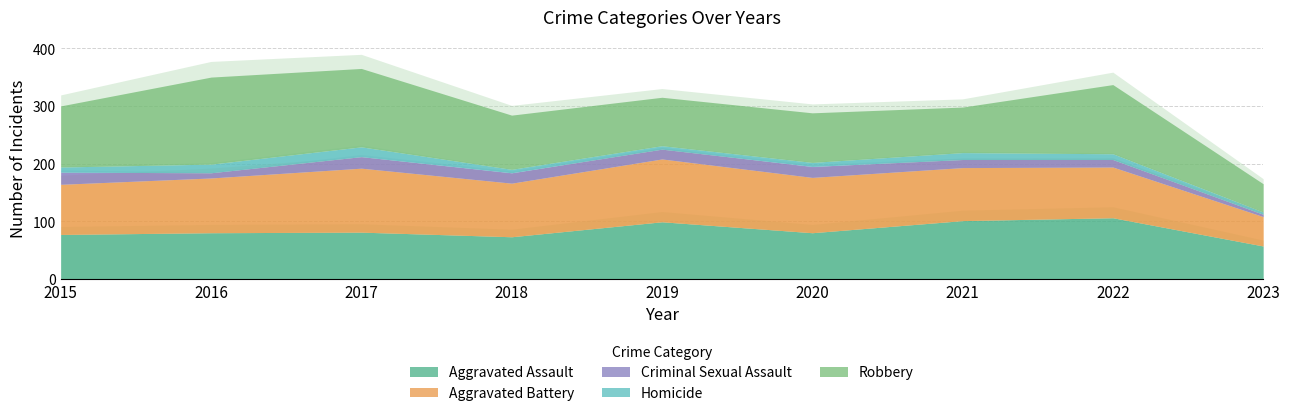

What are all the series names shown in the legend?

Aggravated Assault, Aggravated Battery, Criminal Sexual Assault, Homicide, Robbery